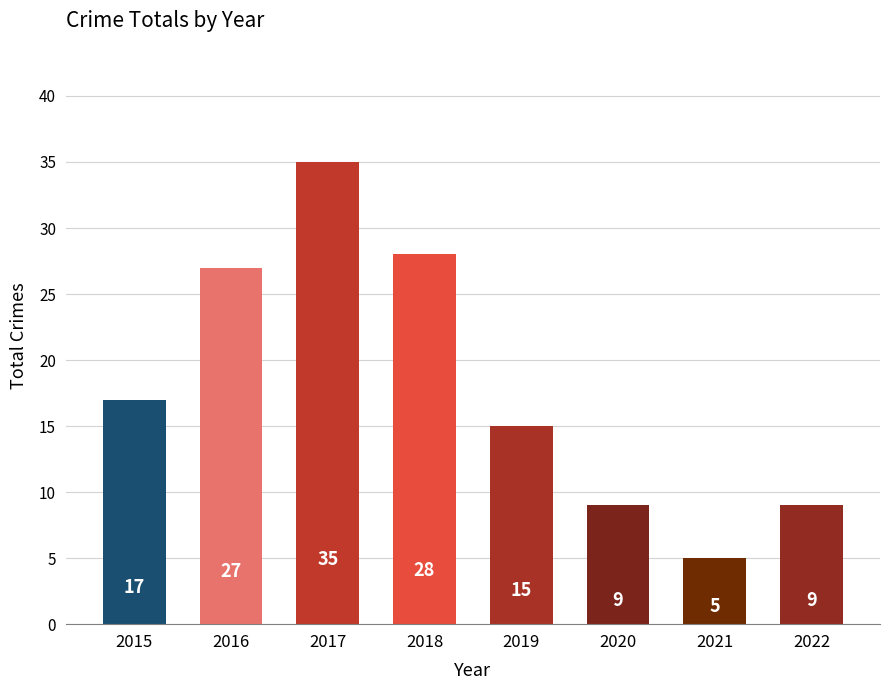

What is the change in value from 2015 to 2017?

+18